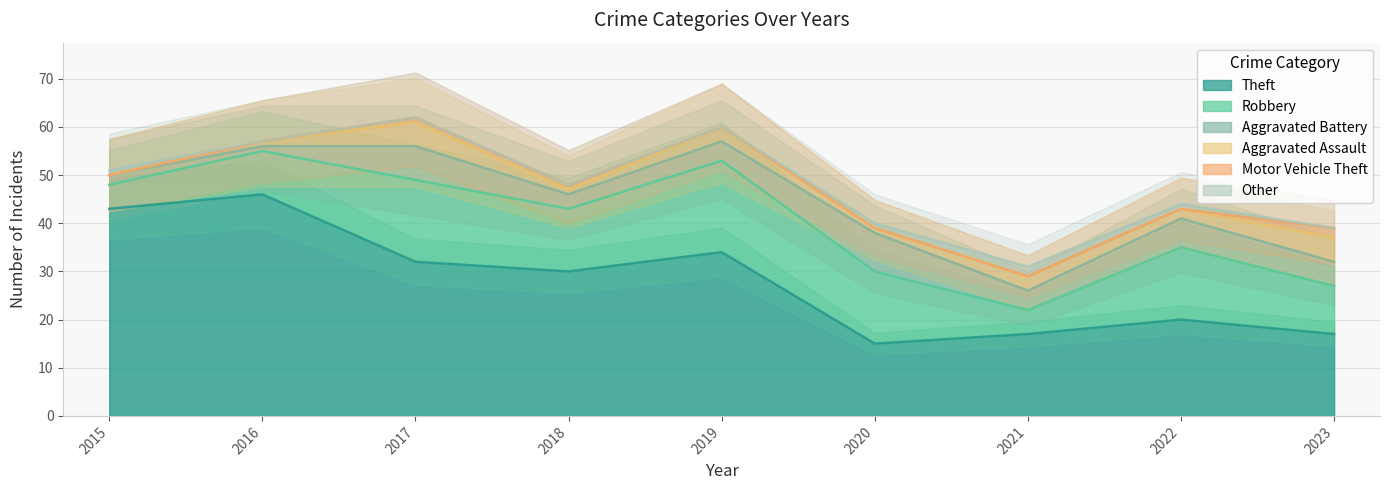

Which label corresponds to the smallest value in the chart?

2015